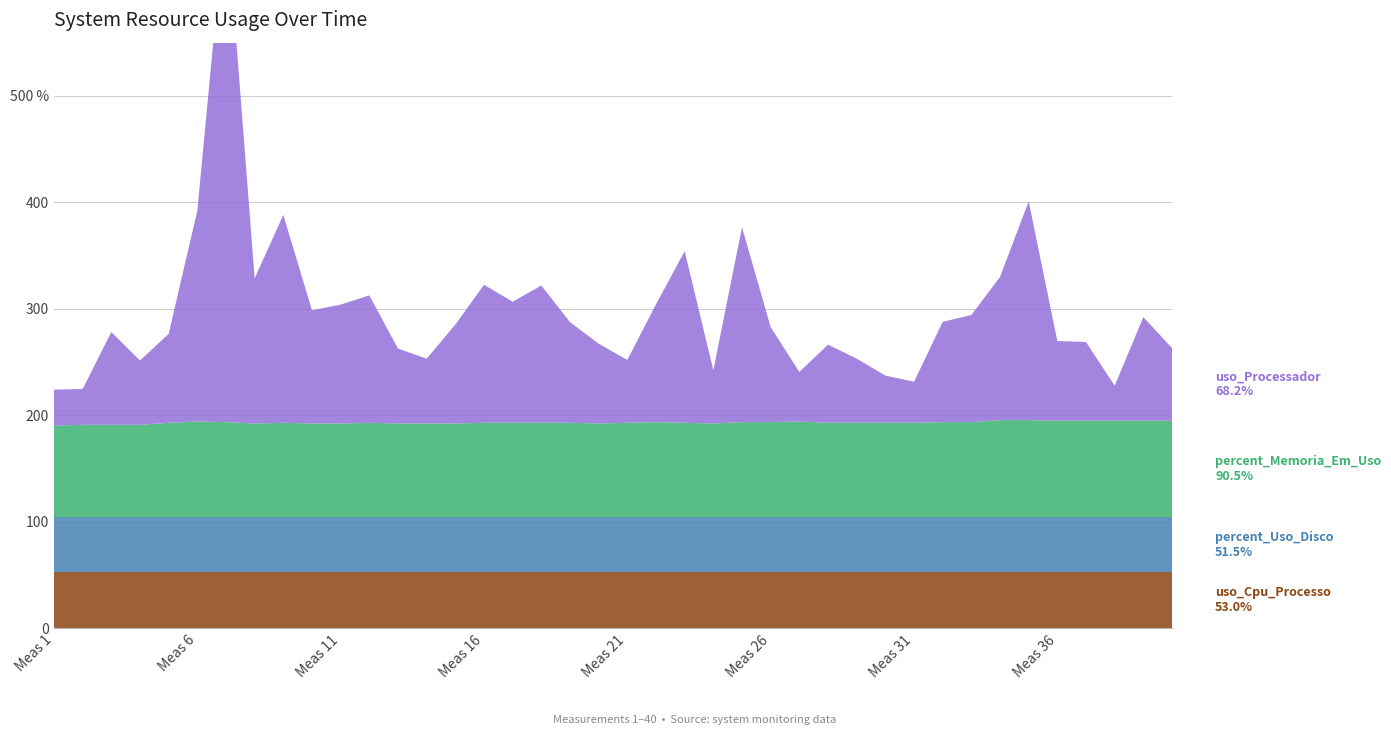

Reading left to right, what are all the values shown in this chart?

uso_Processador: 33.7	33.7	87.1	60.4	83.5	197.8	482.9	136.3	195.2	106.2	111.6	119.6	70.3	60.8	92.8	129.6	113.7	128.9	94.5	74.9	59.0	110.7	161.1	50.0	182.9	89.2	46.5	73.3	60.2	44.3	38.5	94.2	100.6	134.3	205.4	74.8	73.9	32.9	97.3	68.2
percent_Memoria_Em_Uso: 86.0	86.6	86.6	86.6	88.5	89.8	89.2	87.9	88.5	87.9	87.9	88.5	87.9	87.9	87.9	88.5	88.5	88.5	88.5	87.9	88.5	89.2	88.5	87.9	89.2	89.2	89.8	88.5	88.5	88.5	88.5	89.2	89.2	91.1	91.1	90.5	90.5	90.5	90.5	90.5
percent_Uso_Disco: 51.5	51.5	51.5	51.5	51.5	51.5	51.5	51.5	51.5	51.5	51.5	51.5	51.5	51.5	51.5	51.5	51.5	51.5	51.5	51.5	51.5	51.5	51.5	51.5	51.5	51.5	51.5	51.5	51.5	51.5	51.5	51.5	51.5	51.5	51.5	51.5	51.5	51.5	51.5	51.5
uso_Cpu_Processo: 53.0	53.0	53.0	53.0	53.0	53.0	53.0	53.0	53.0	53.0	53.0	53.0	53.0	53.0	53.0	53.0	53.0	53.0	53.0	53.0	53.0	53.0	53.0	53.0	53.0	53.0	53.0	53.0	53.0	53.0	53.0	53.0	53.0	53.0	53.0	53.0	53.0	53.0	53.0	53.0